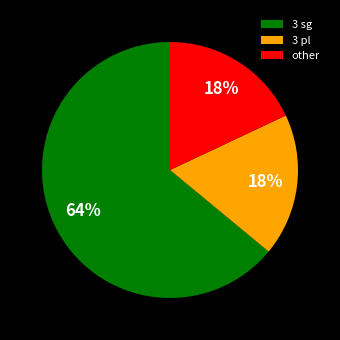

To the nearest percent, what is the difference between the largest and smallest slice percentages?

46%